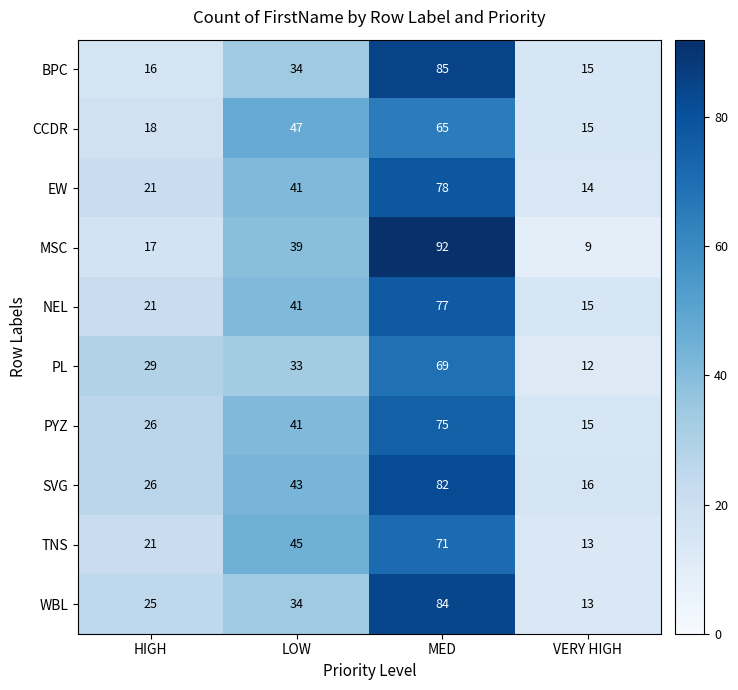

What is the spread (max minus min) of values at LOW?

14